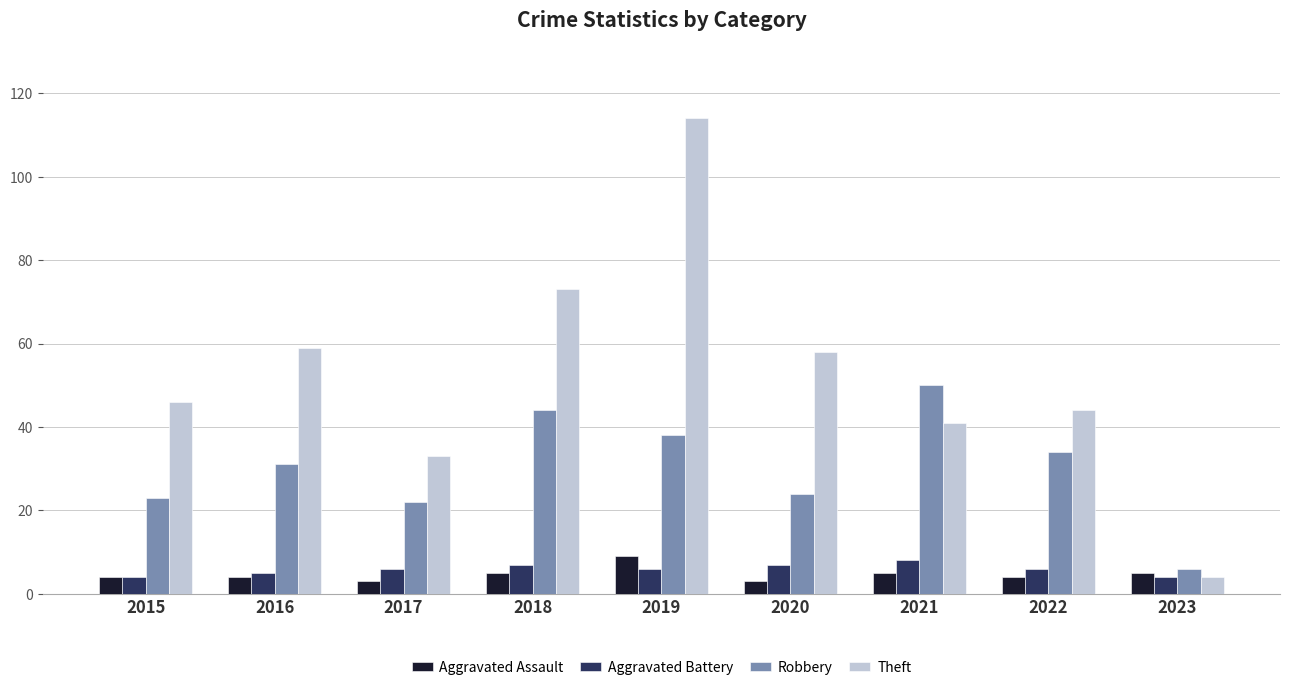

What is the minimum value for Theft?

4